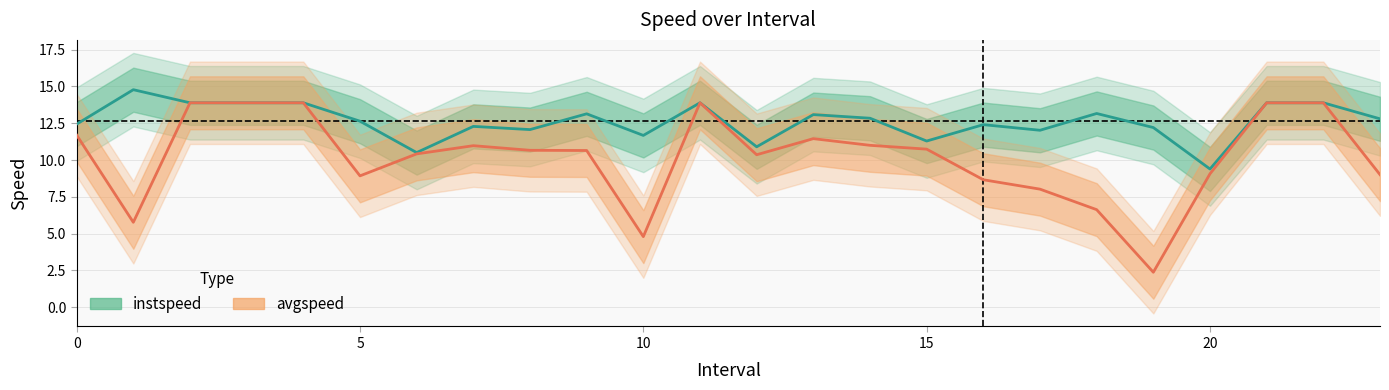

The value of instspeed at 10 is 18.8. True or false?

False